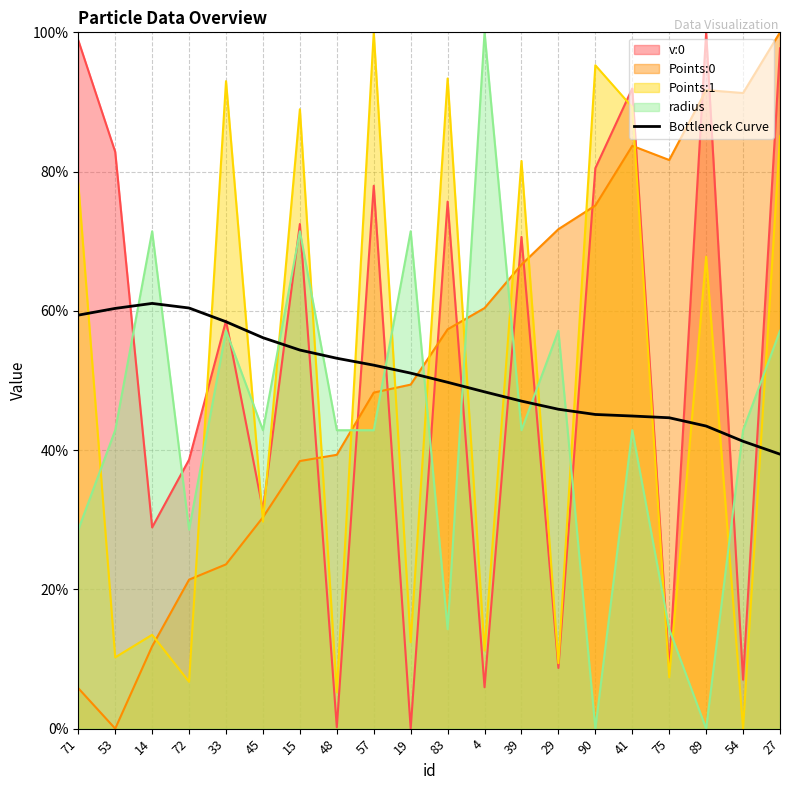

What is the change in value from 33 to 39?

-0.1